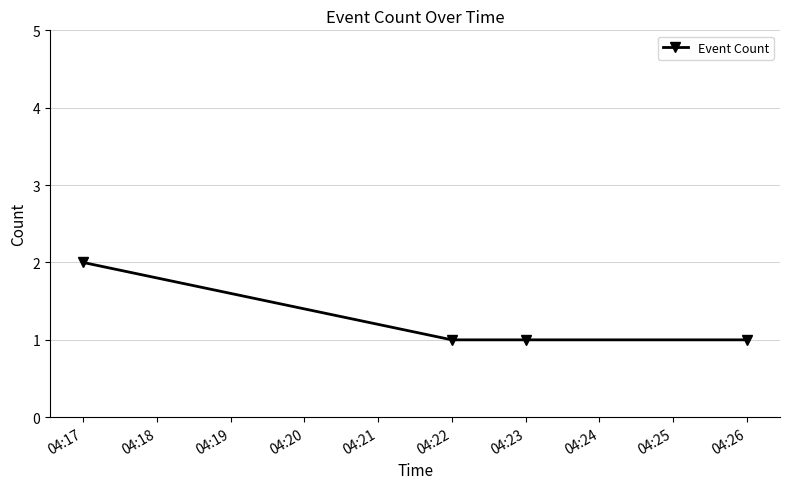

What is the value of the 4th point from the left?

1